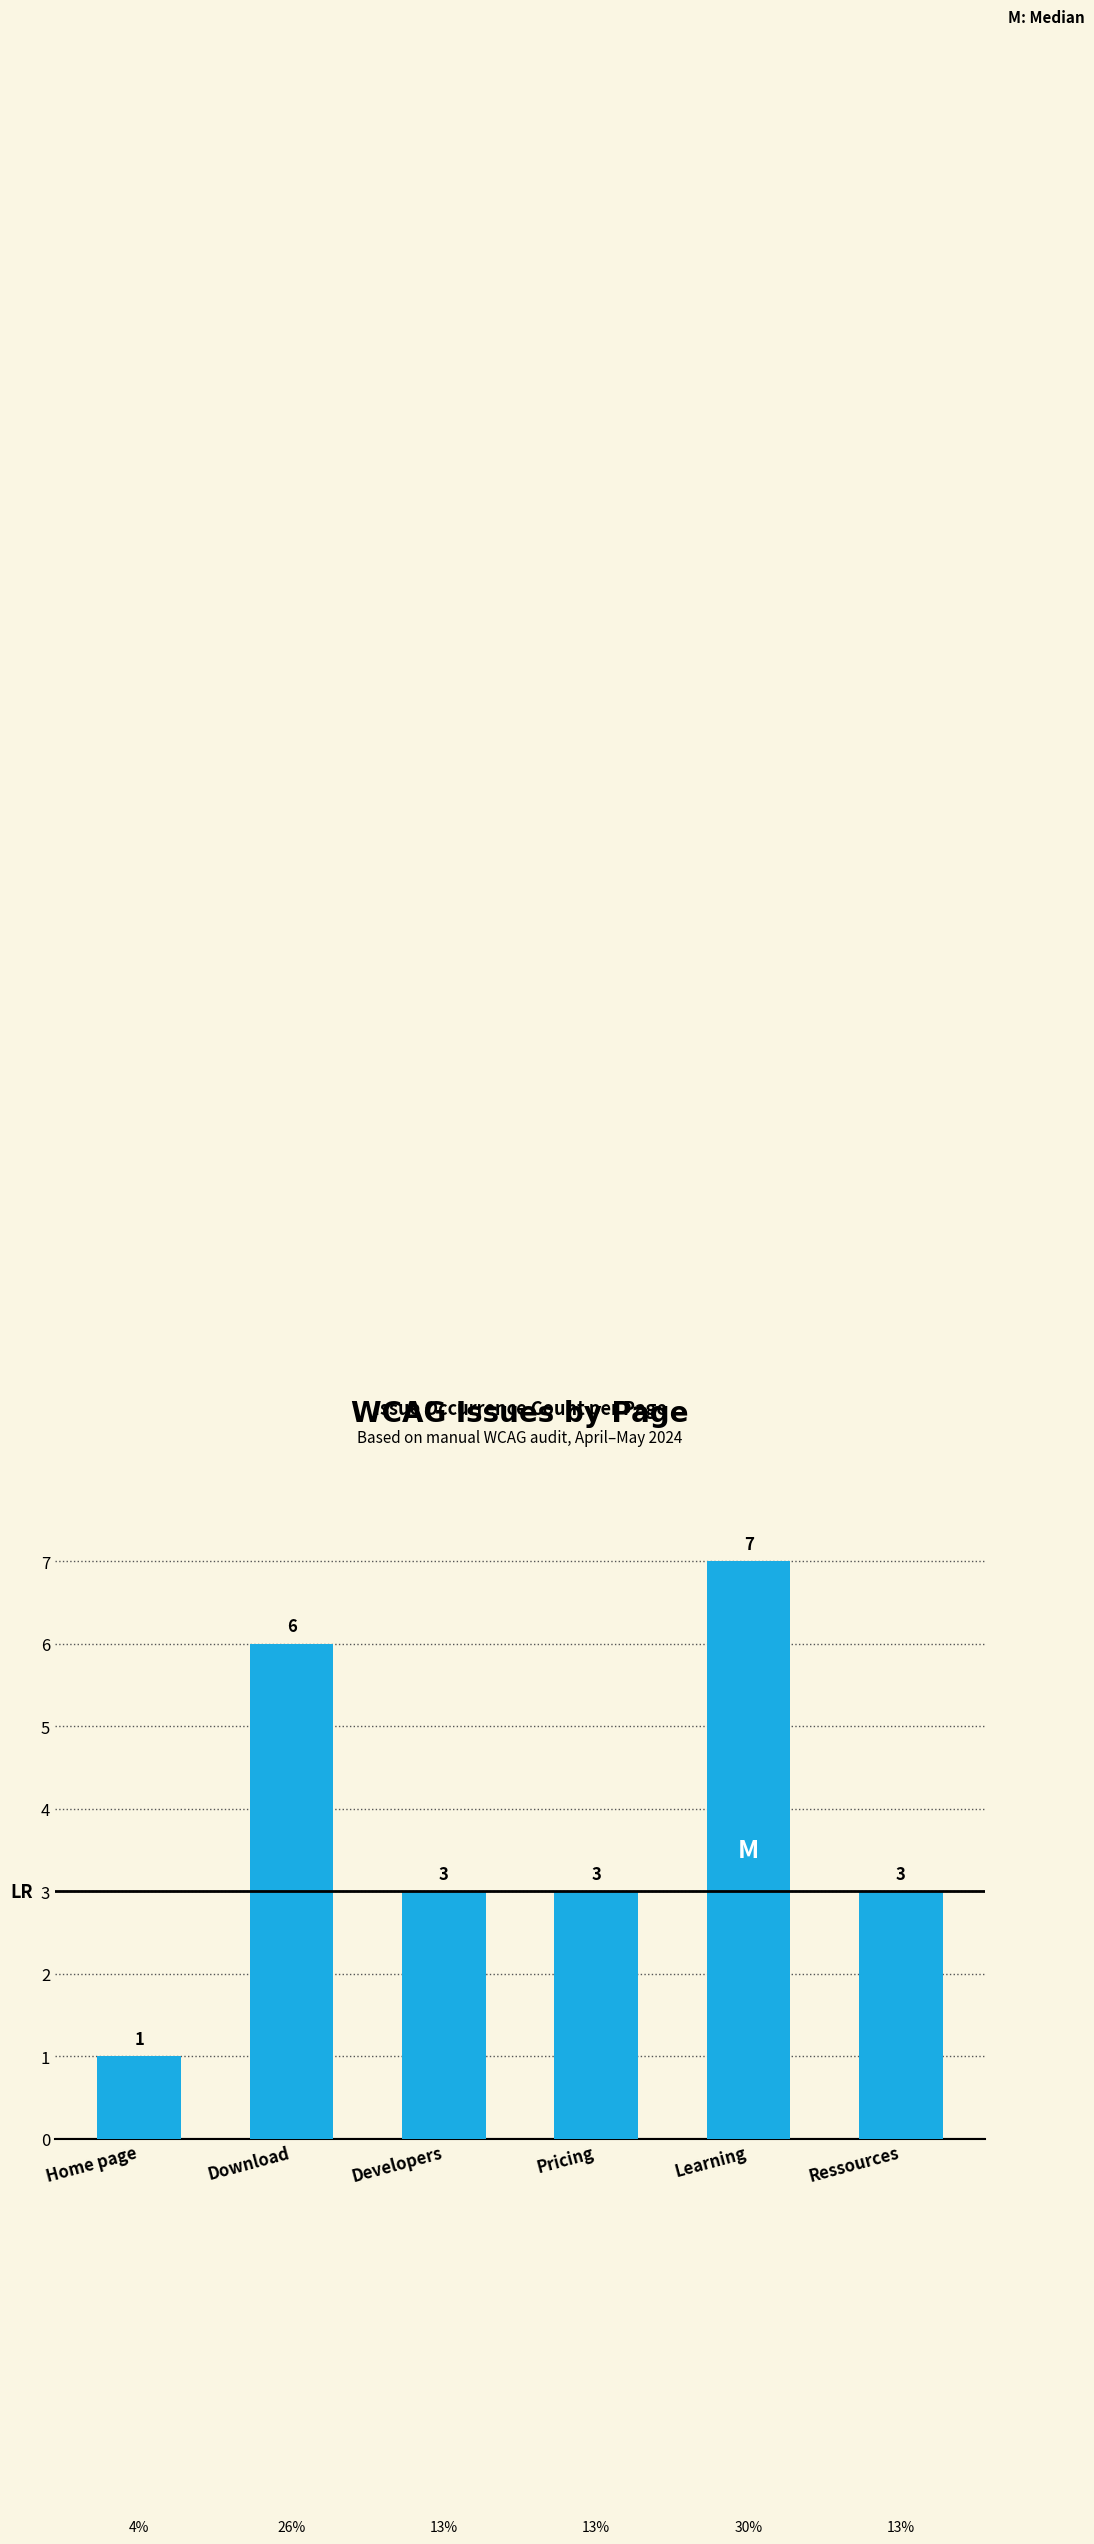

What is the difference between the values at Download and Ressources?

3